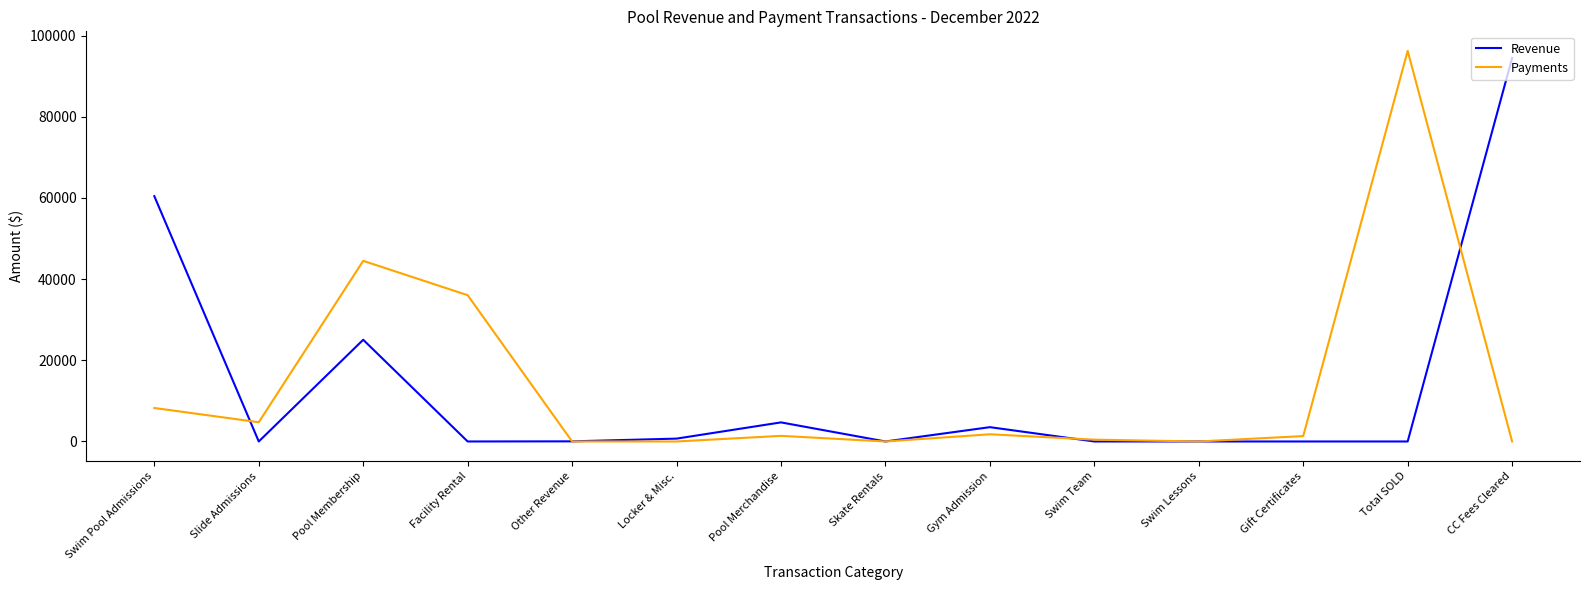

In Revenue, how many points are higher than both neighbors (excluding endpoints)?

3